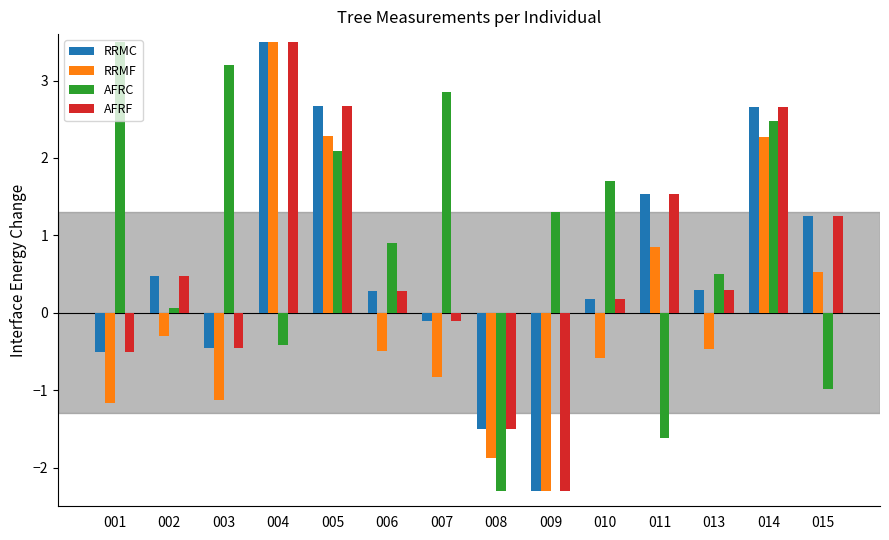

What is the value of the AFRF bar at the 8th from the left?

-1.5